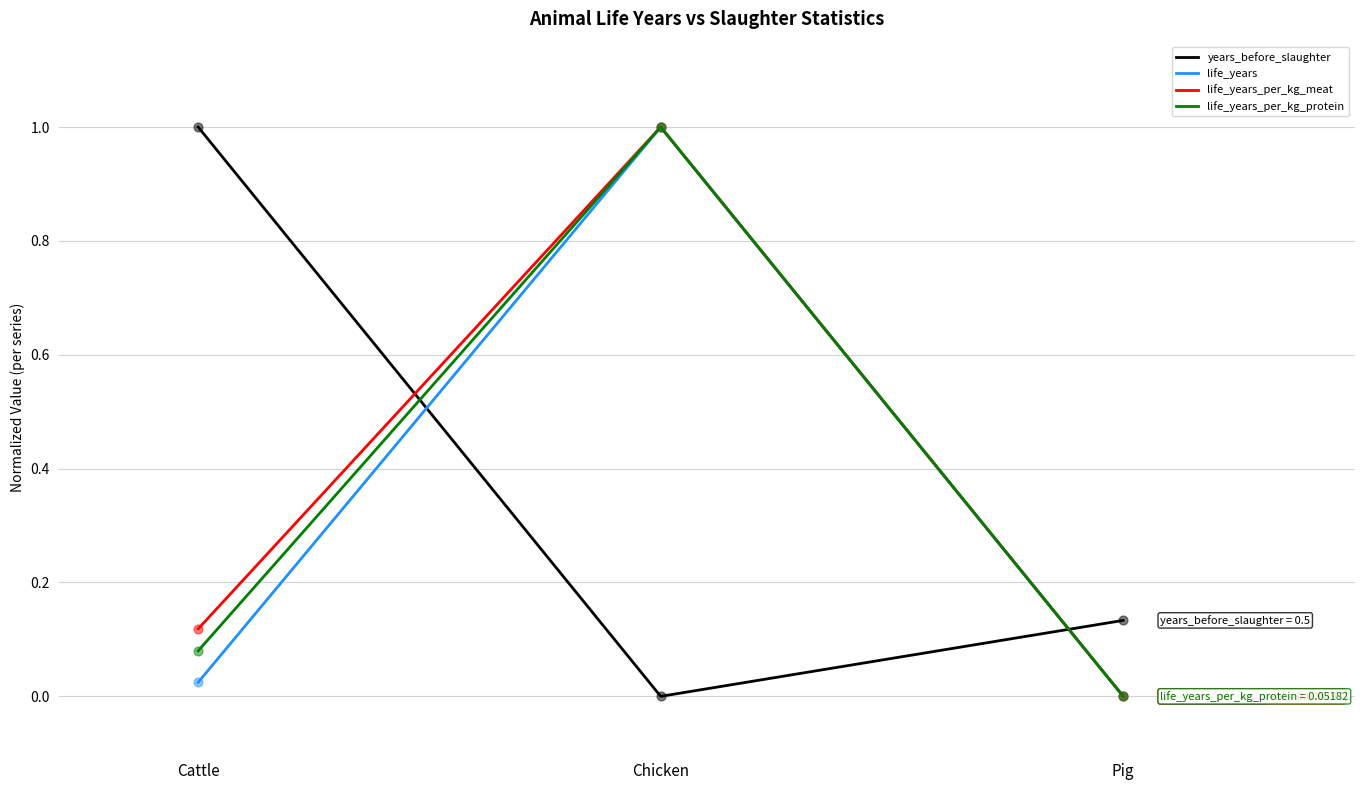

What are all the series names shown in the legend?

years_before_slaughter, life_years, life_years_per_kg_meat, life_years_per_kg_protein